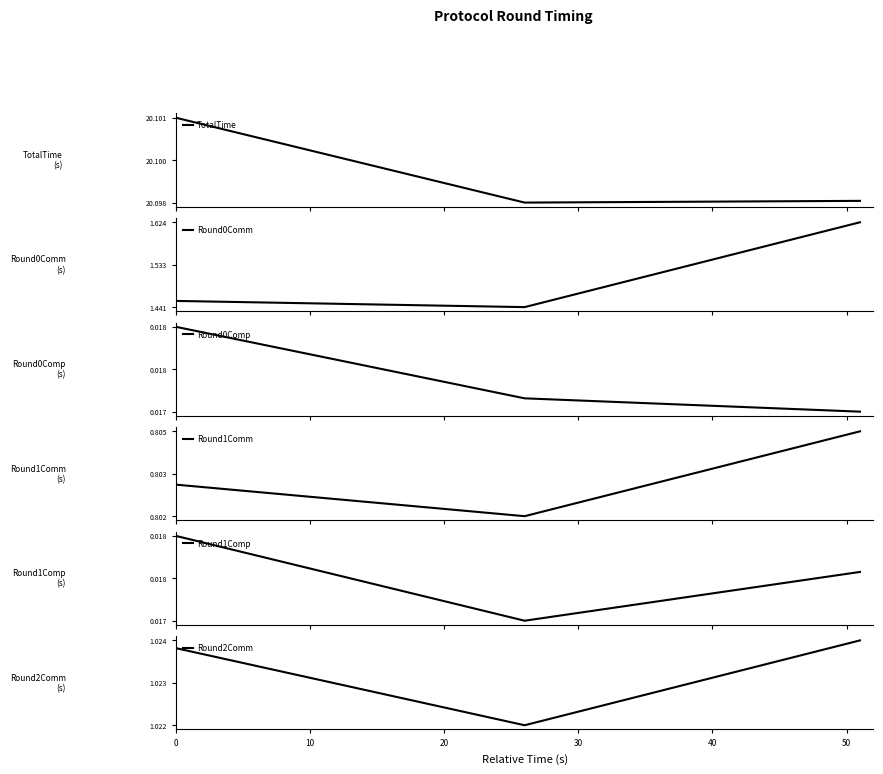

How many Round0Comm values are between 1 and 2?

3